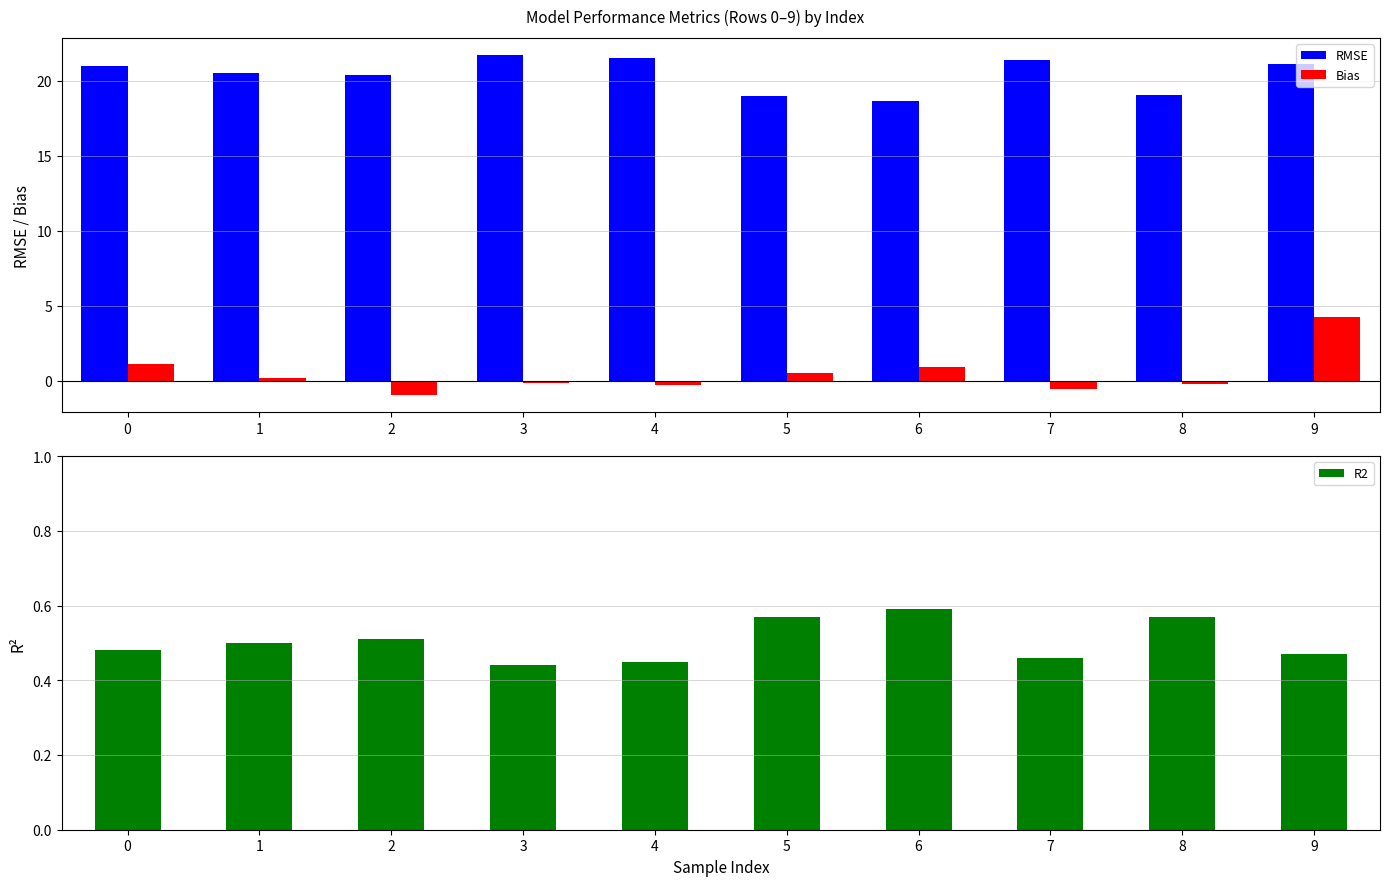

Does the chart contain any negative values?

Yes